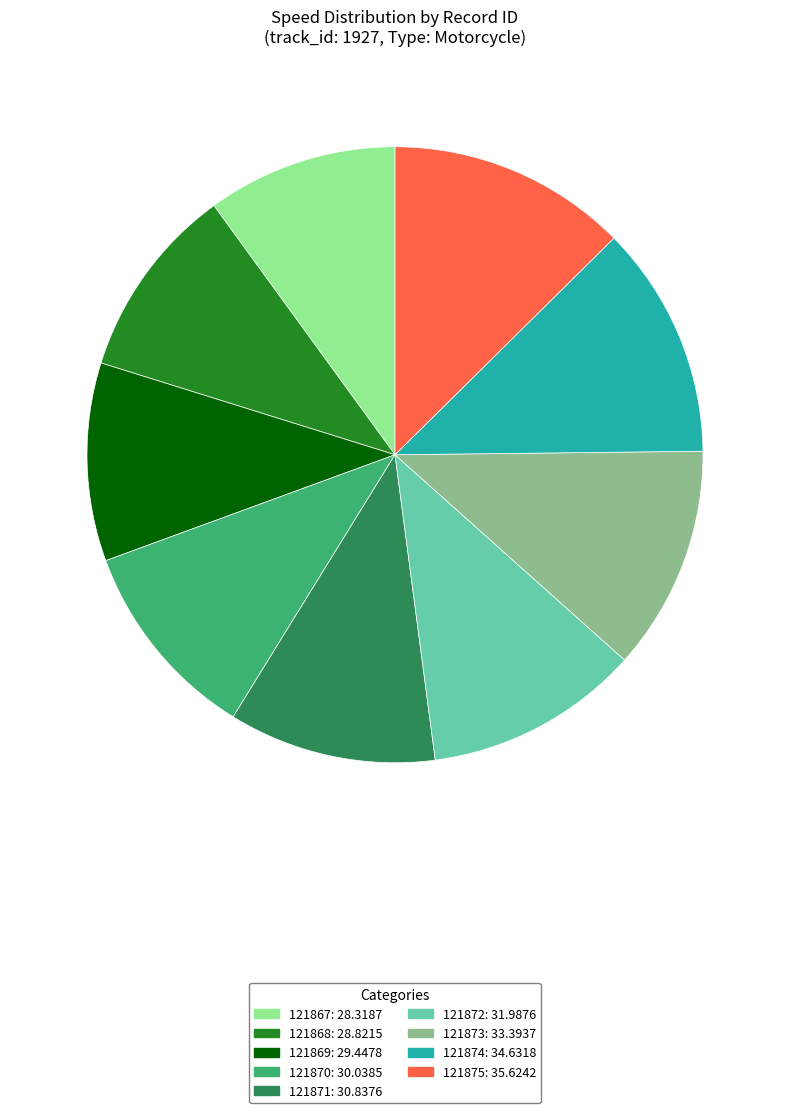

The 121872 slice represents 11% of the pie. True or false?

True